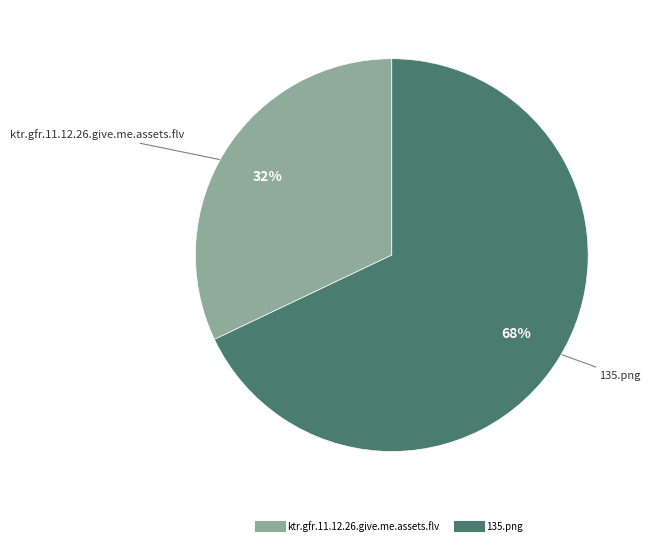

Is it true that 135.png is 83% of the pie?

False